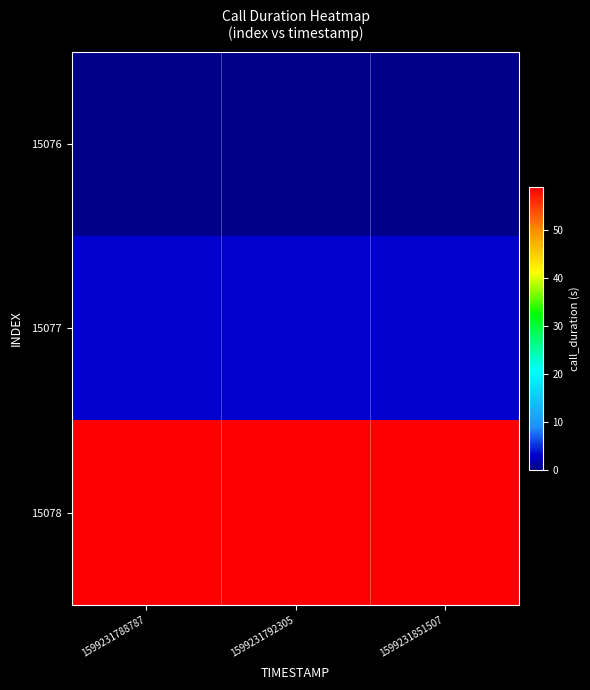

Count the number of categories in the chart.

3